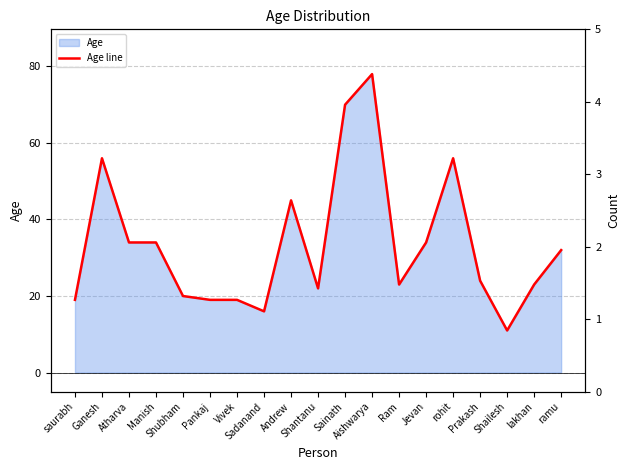

At which label is Age line closest to 44?

Andrew